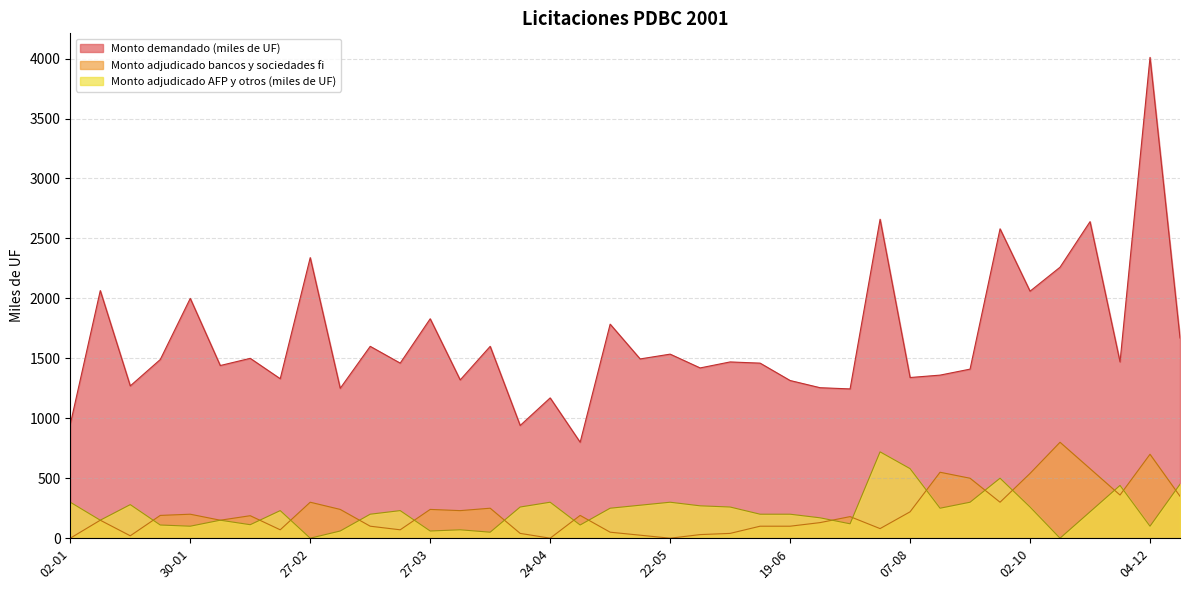

At which category does the chart reach its minimum across all series?

02-01